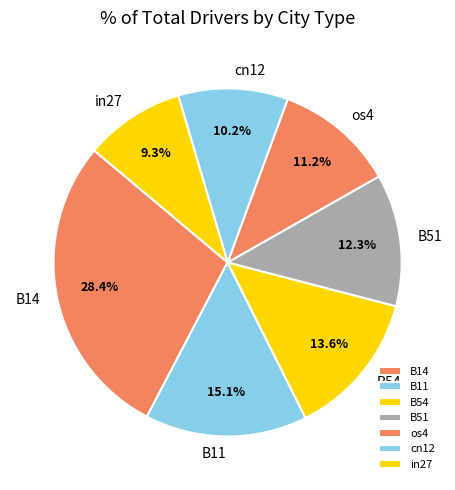

Rank the categories by value from lowest to highest.

in27, cn12, os4, B51, B54, B11, B14